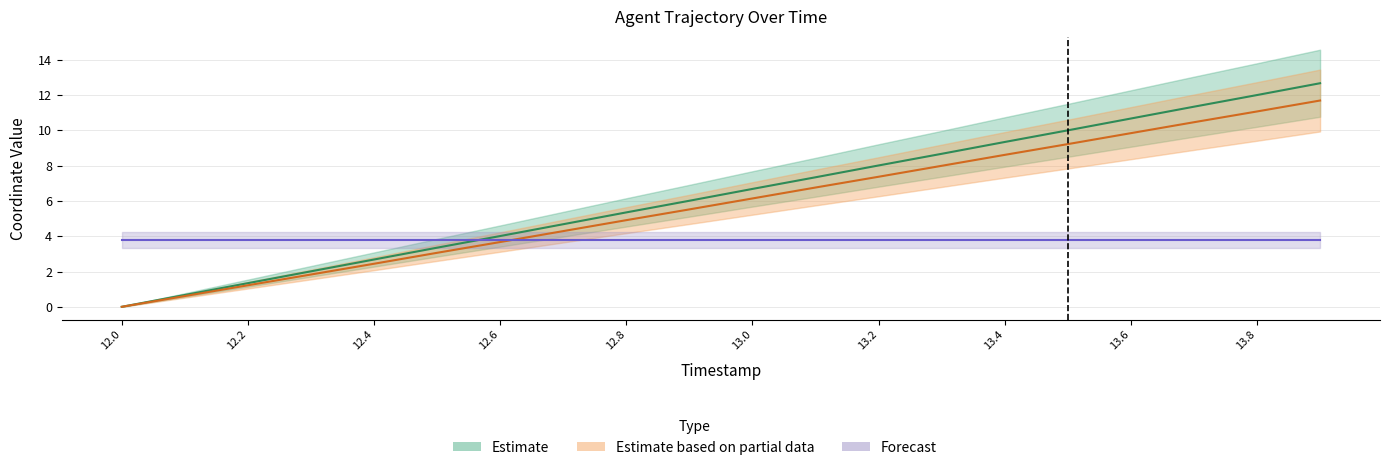

True or false: Y and X cross at least once.

False